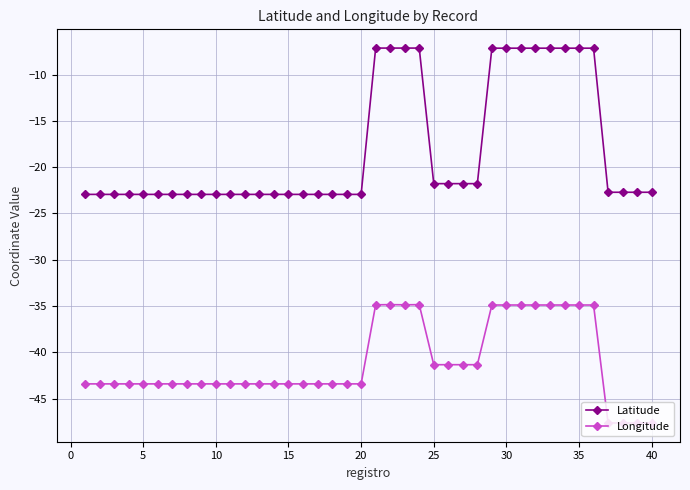

What is the difference between the second highest and minimum values in the Latitude series?

15.8